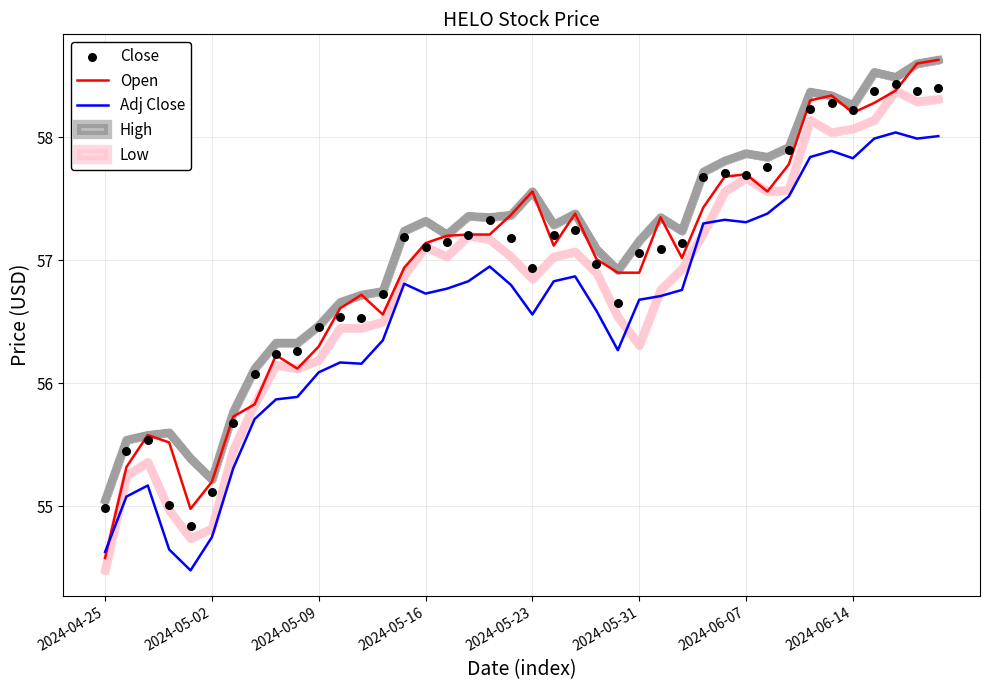

Which series has the widest spread of Y values?

Open